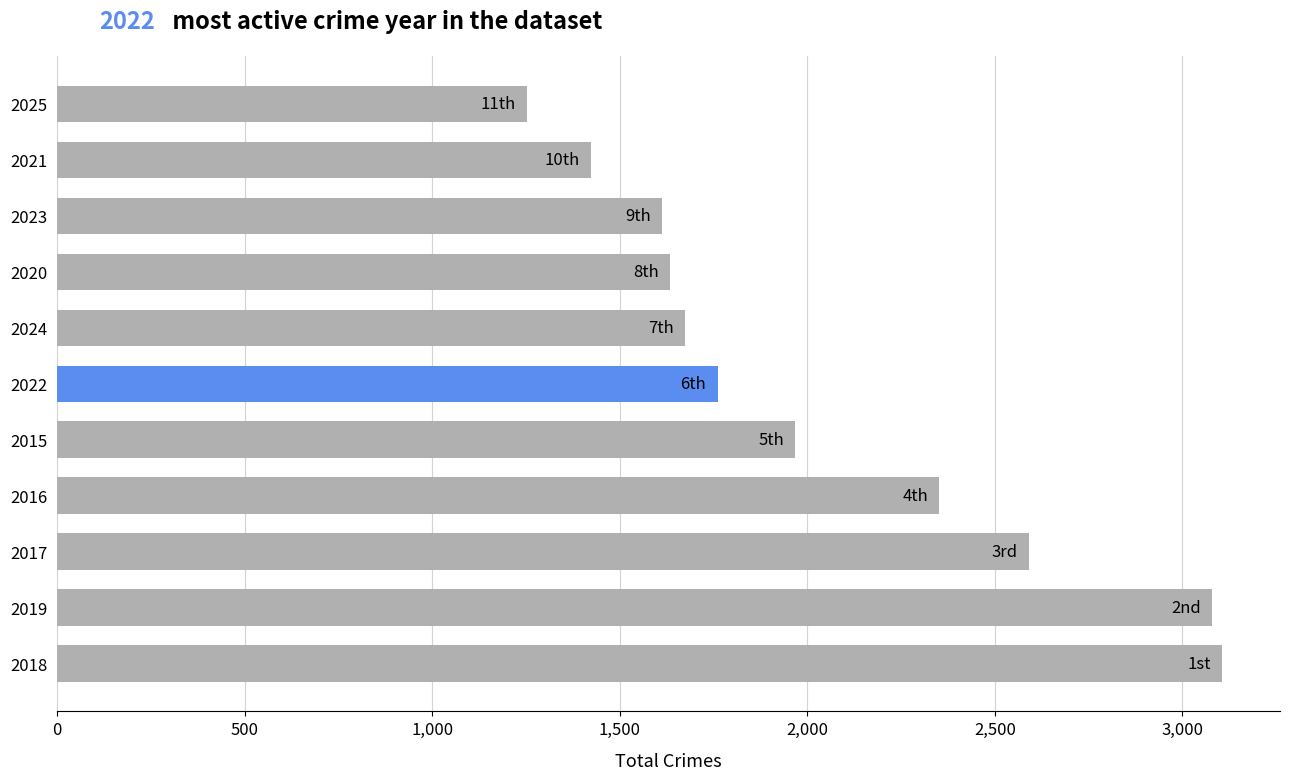

Is it true that the value at 2024 is 2892?

False